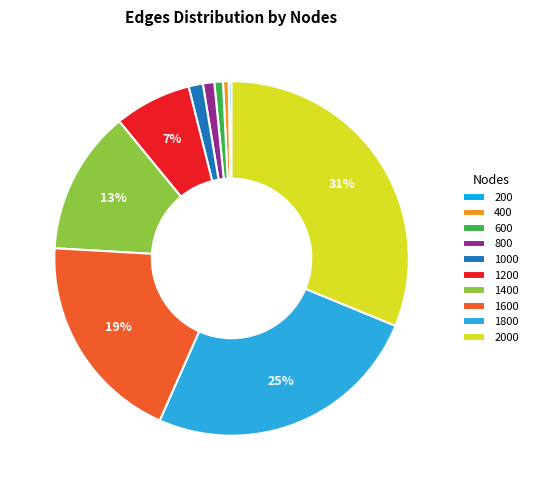

The 800 slice represents 1% of the pie. True or false?

True